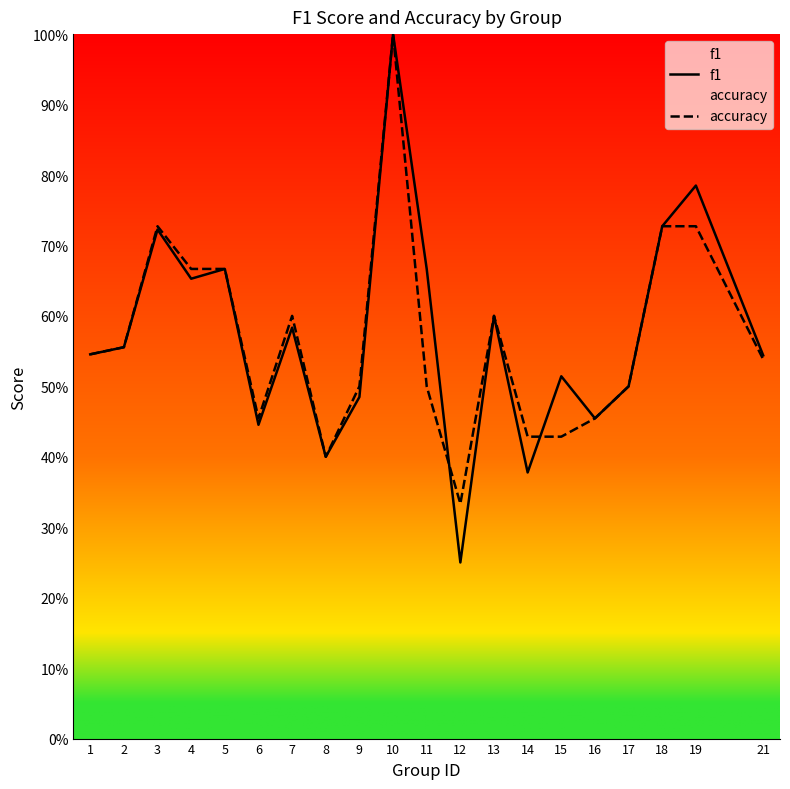

Reading left to right, transcribe all the data shown in this chart.

f1: 0.5	0.6	0.7	0.7	0.7	0.4	0.6	0.4	0.5	1.0	0.7	0.2	0.6	0.4	0.5	0.5	0.5	0.7	0.8	0.5
accuracy: 0.5	0.6	0.7	0.7	0.7	0.5	0.6	0.4	0.5	1.0	0.5	0.3	0.6	0.4	0.4	0.5	0.5	0.7	0.7	0.5